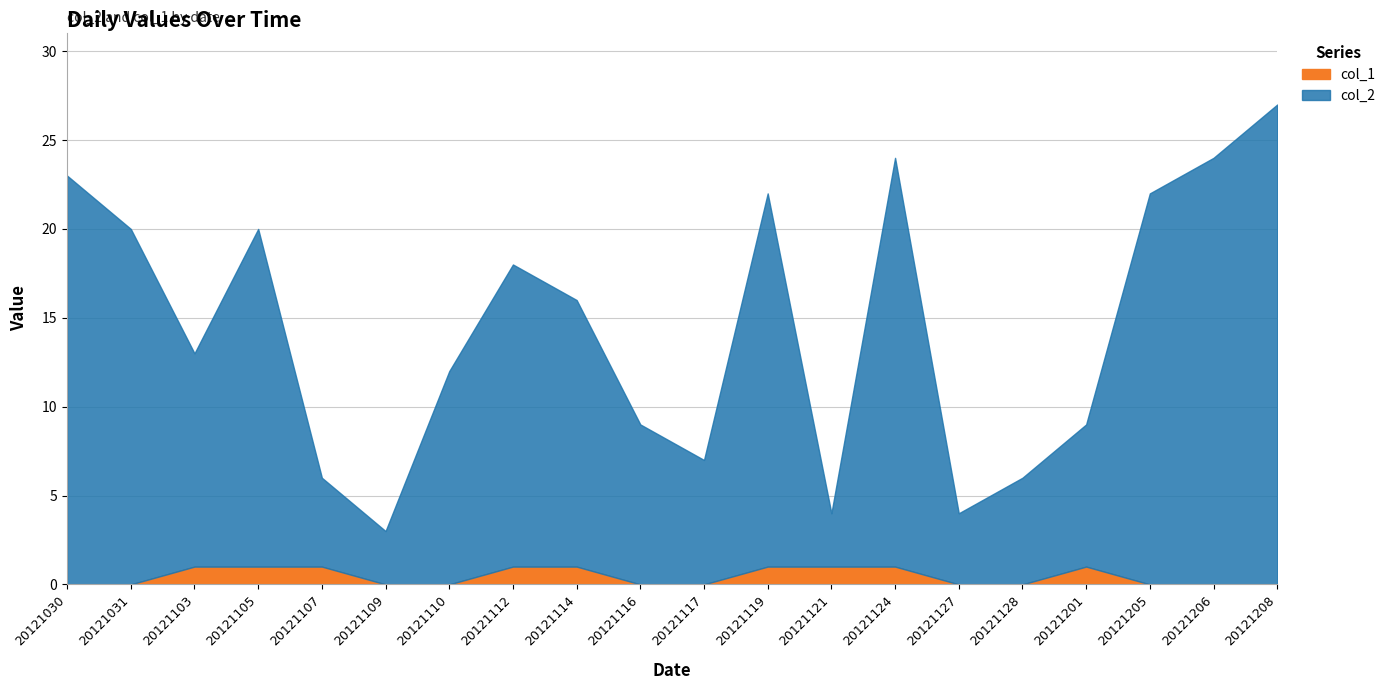

True or false: col_1 has a value of 0 at 20121107.

False